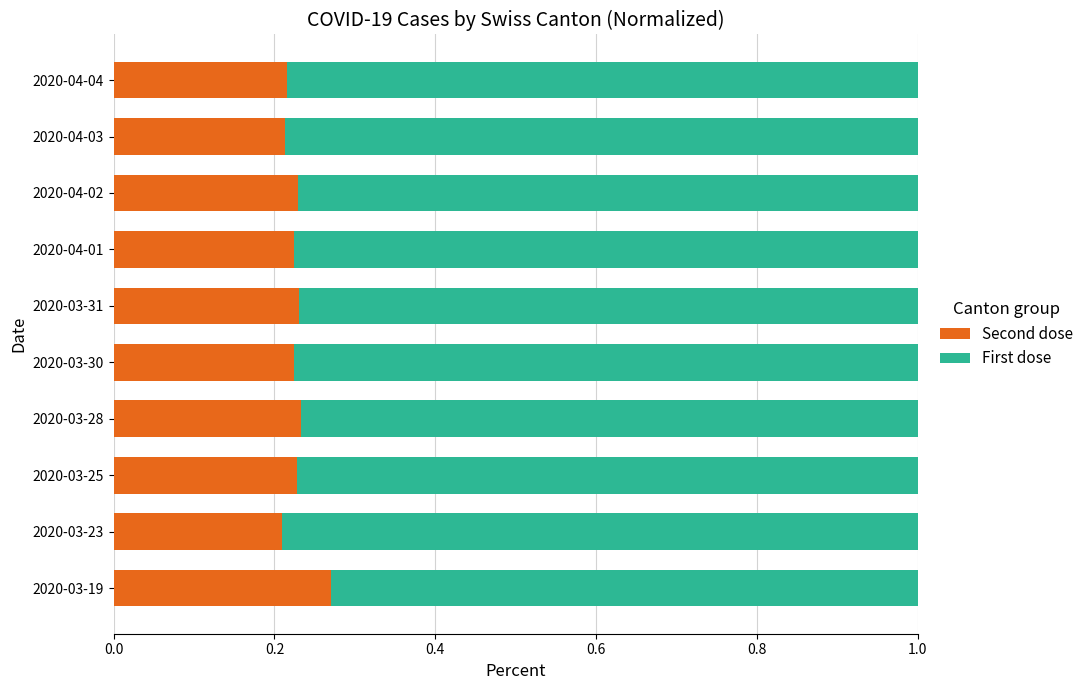

True or false: Second dose has a value of 0.2 at 2020-04-03.

True